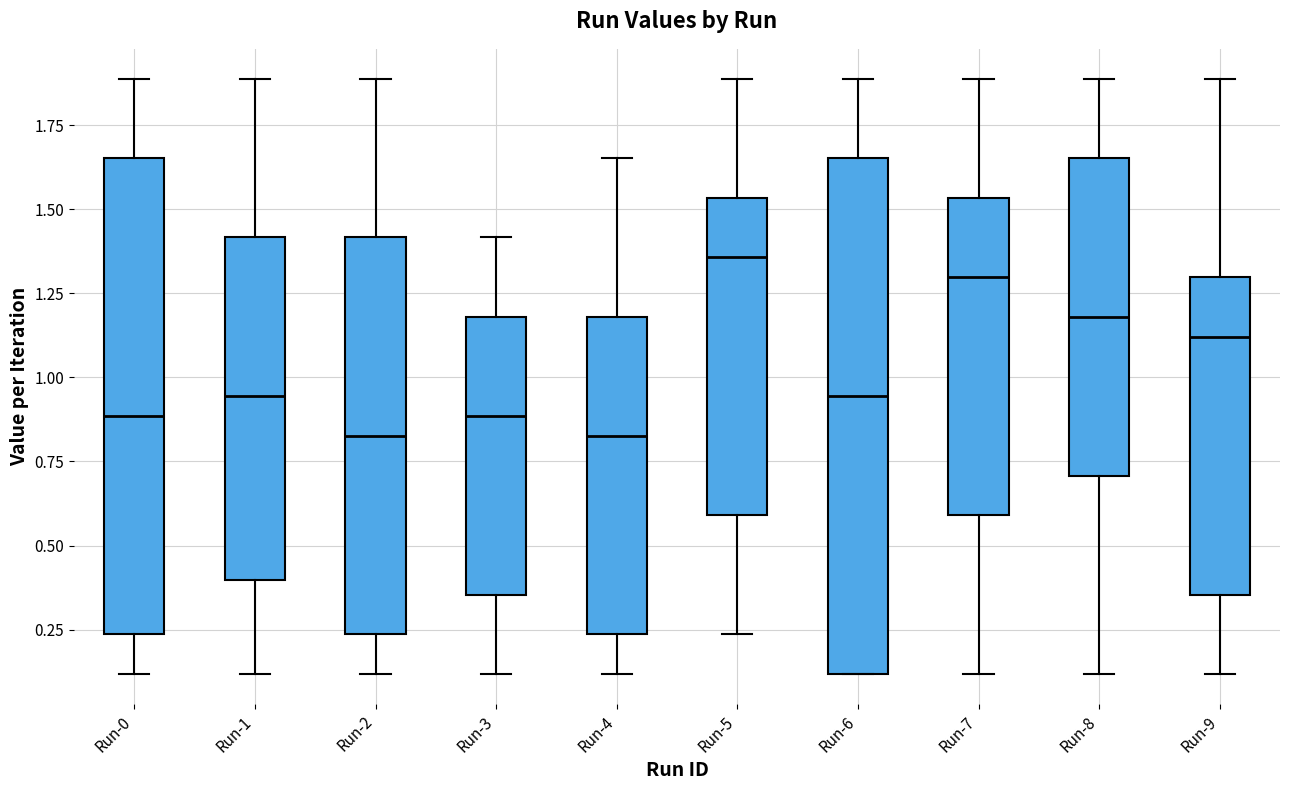

Comparing the boxes themselves (not the whiskers), which one is the tallest?

Run-6